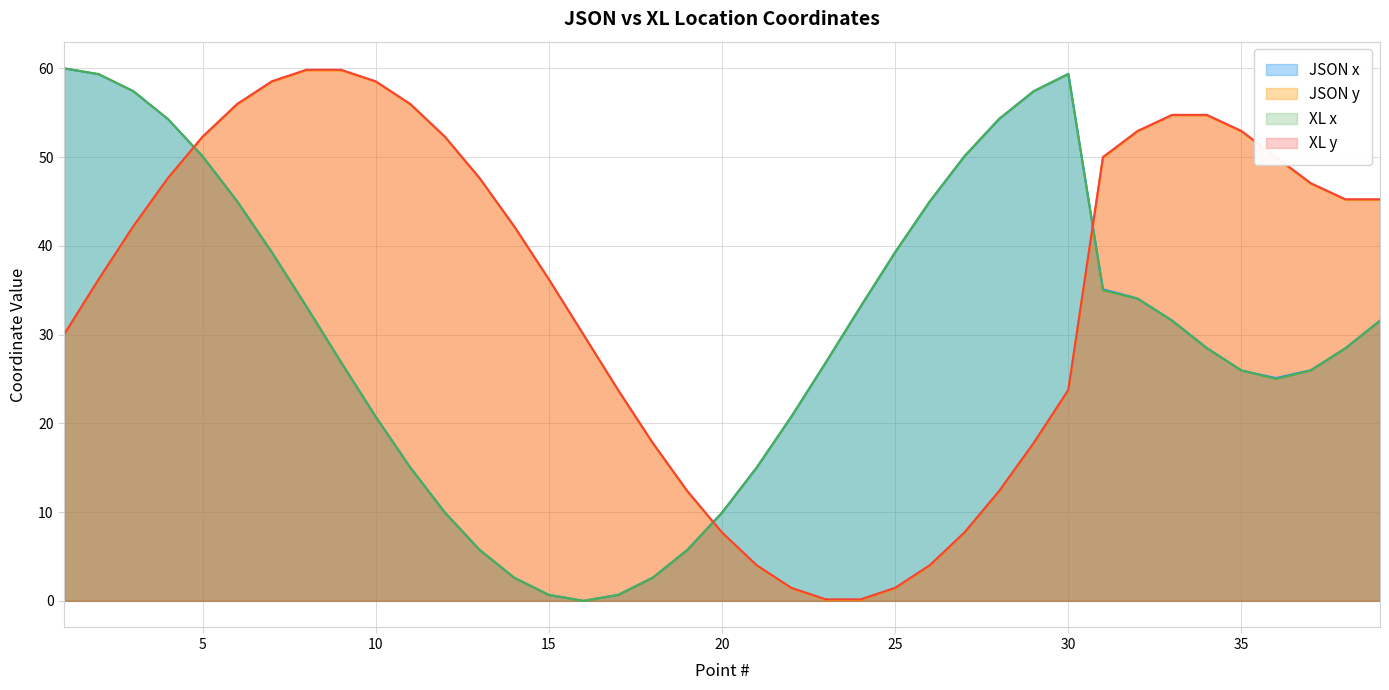

How many values in the XL y series are below 42?

18